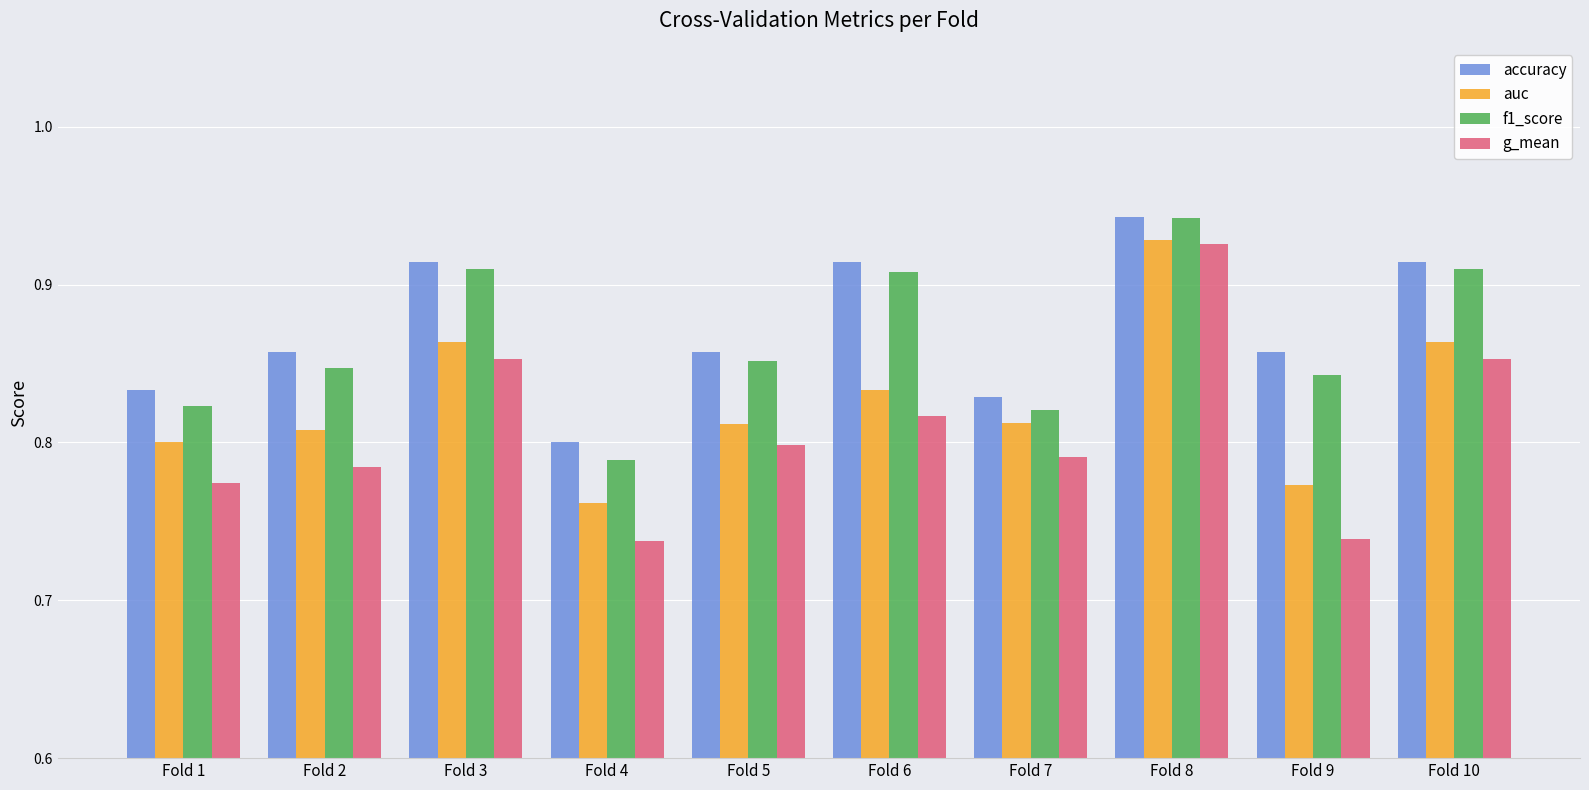

At which label is f1_score closest to 0?

Fold 4